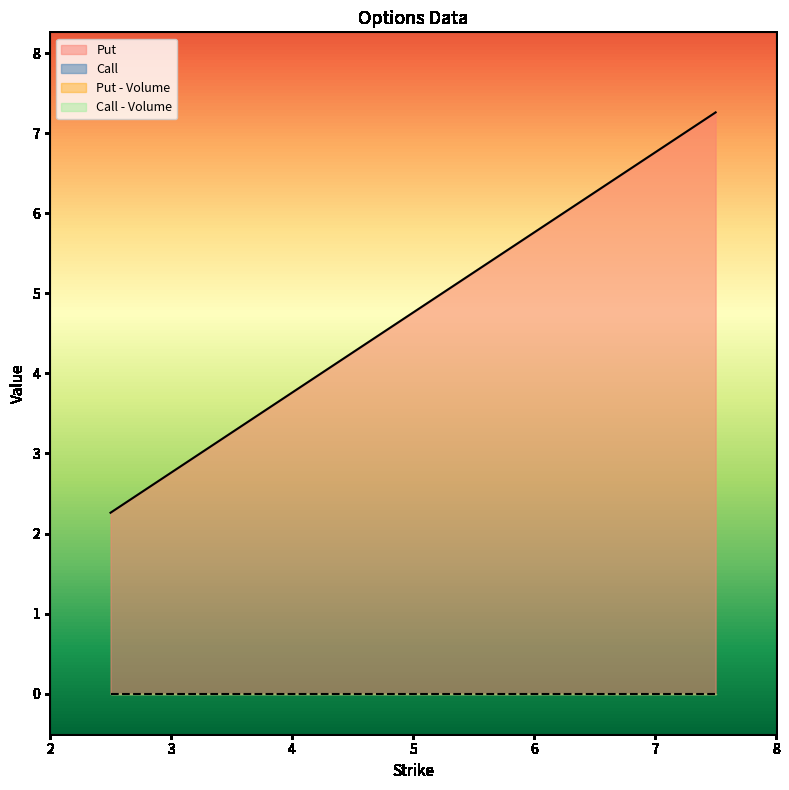

At how many categories does at least one series exceed 6?

1